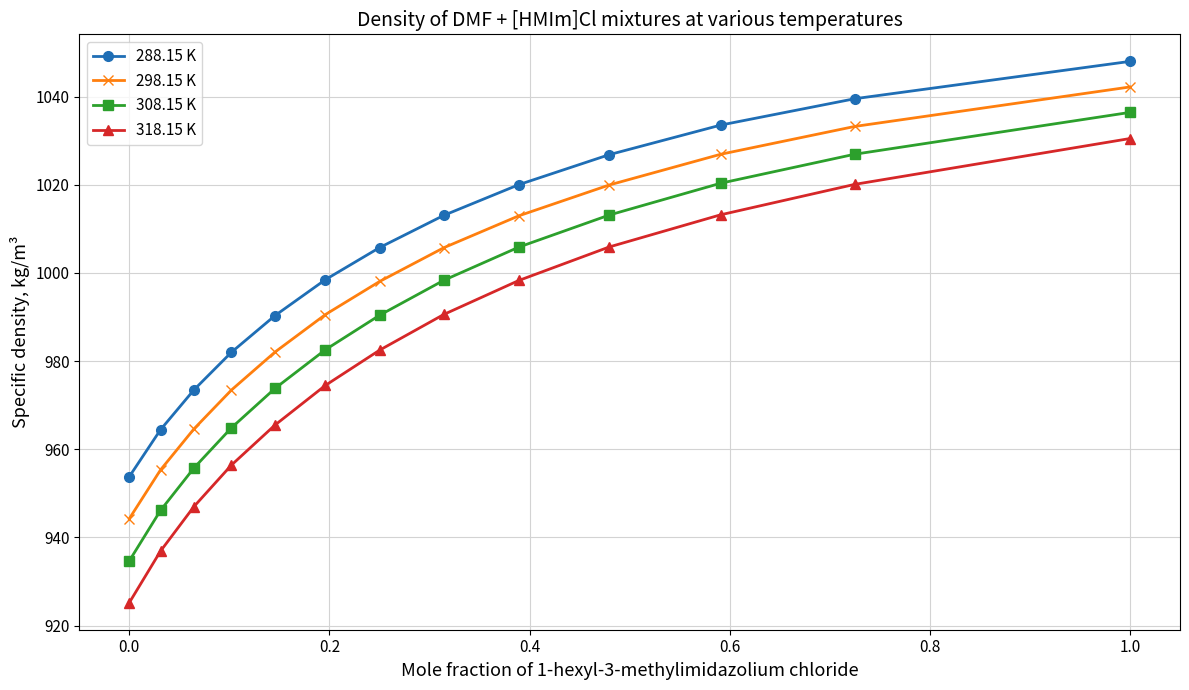

What is the value of the 298.15 K point at the 4th from the left?

973.4